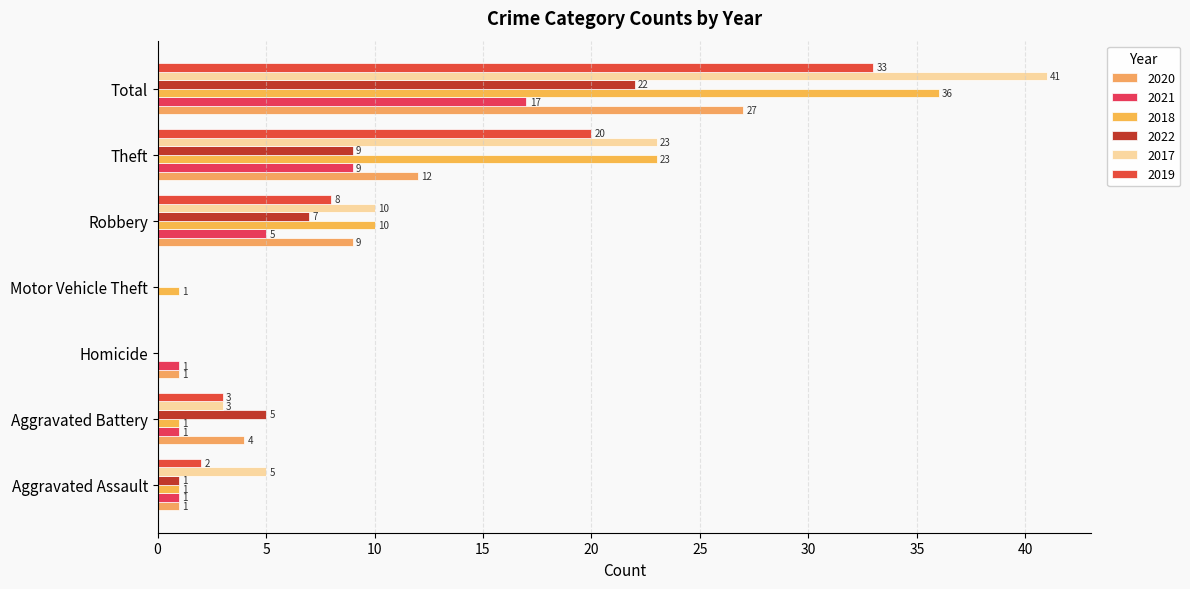

What is the total value across all series at Robbery?

49